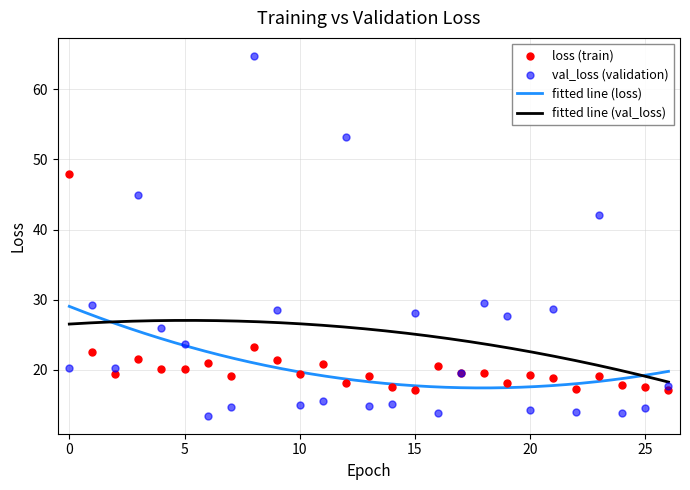

Is the value of val_loss at 1 greater than the value of loss at 22?

Yes